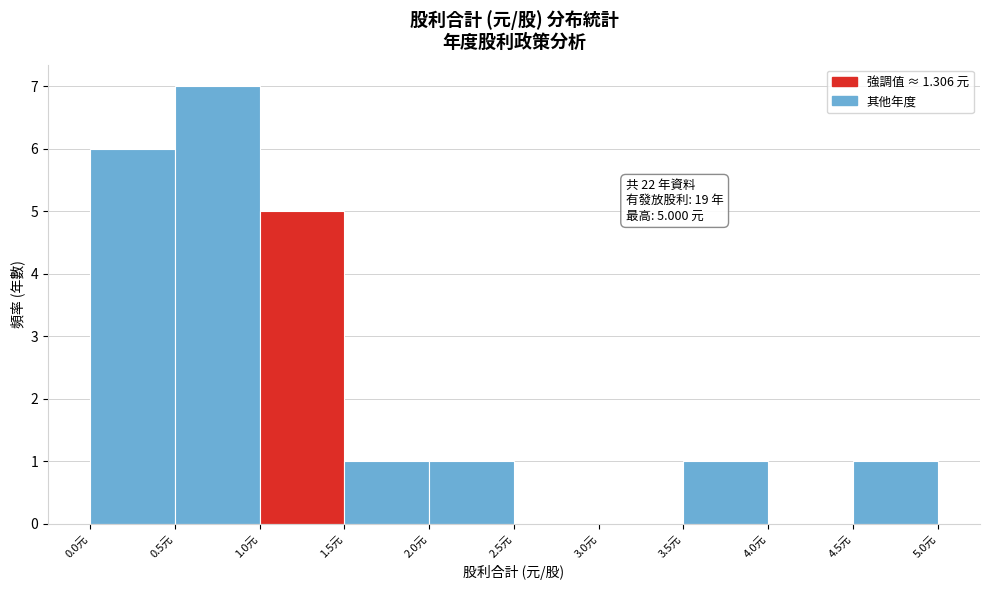

Over which range of the x-axis is the bar tallest?

0.5 to 1.0